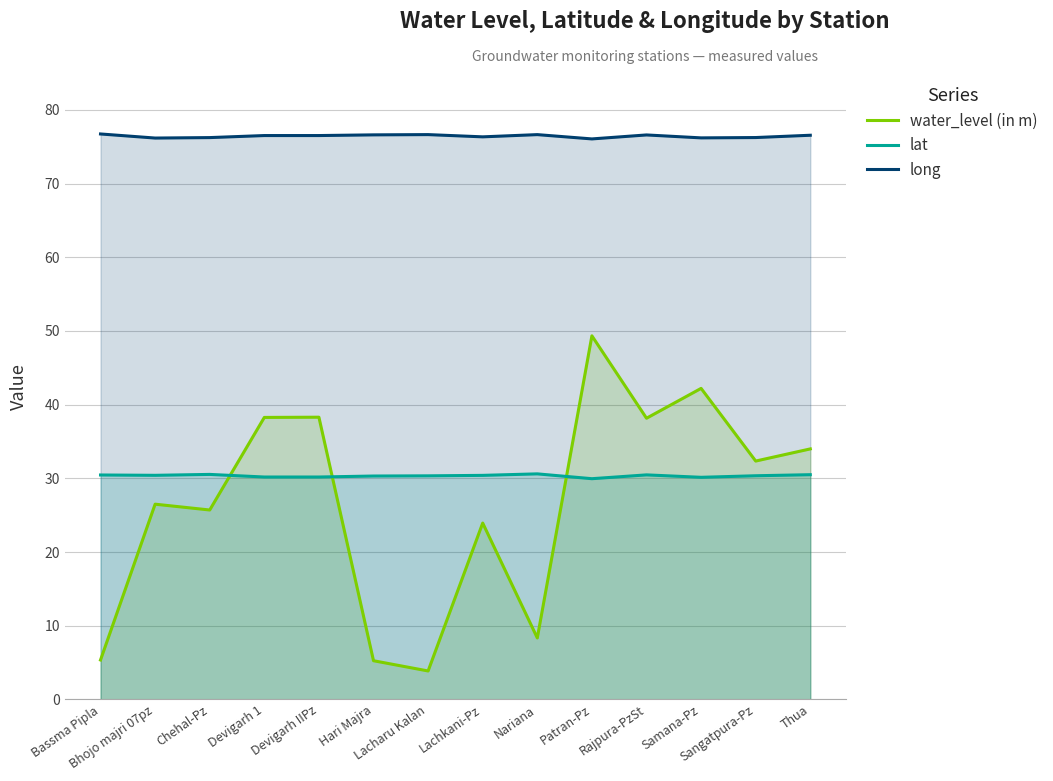

Where is the first local minimum for water_level (in m)?

Chehal-Pz